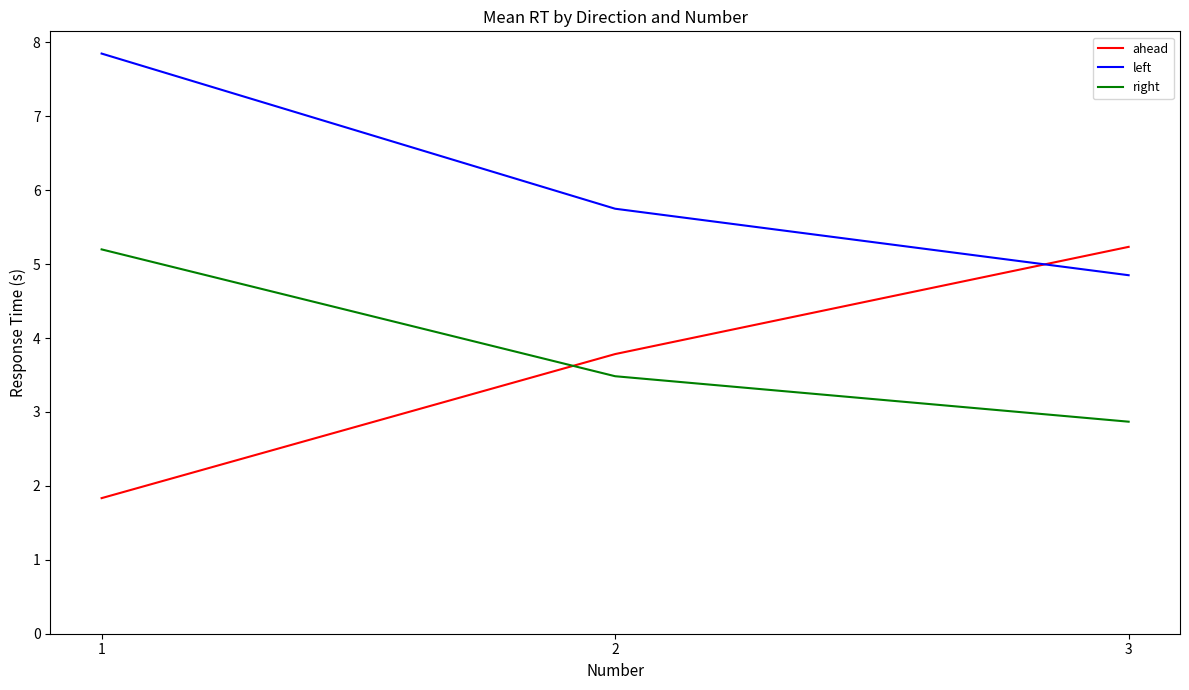

At which category is the sum across all series the highest?

1